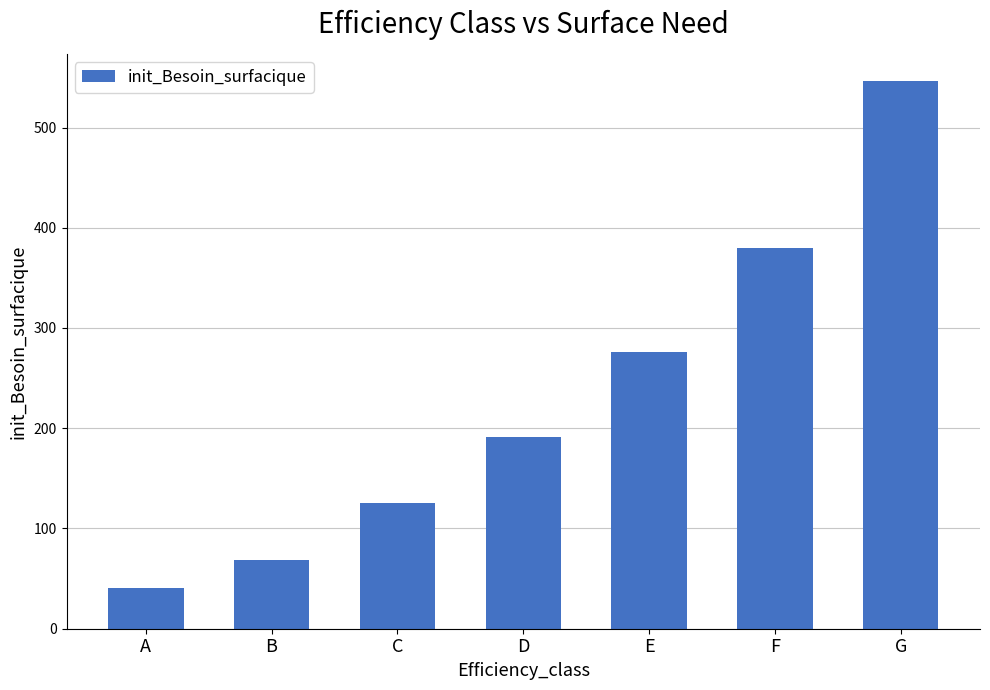

What is the approximate value at A?

41